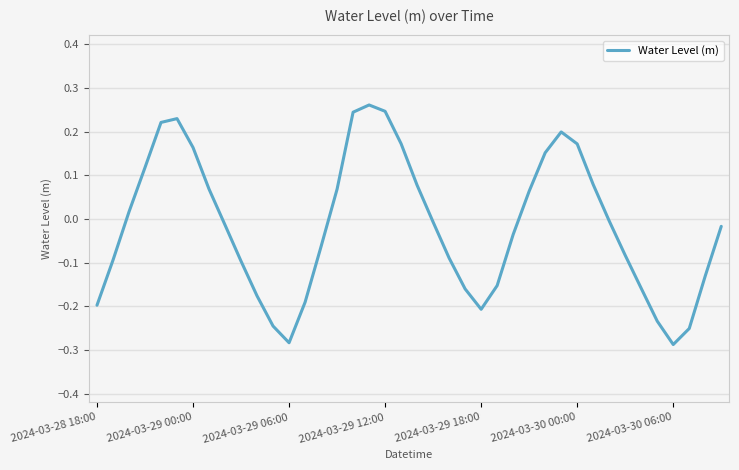

How many interior local valleys (lower than both neighbors) does the data have?

3